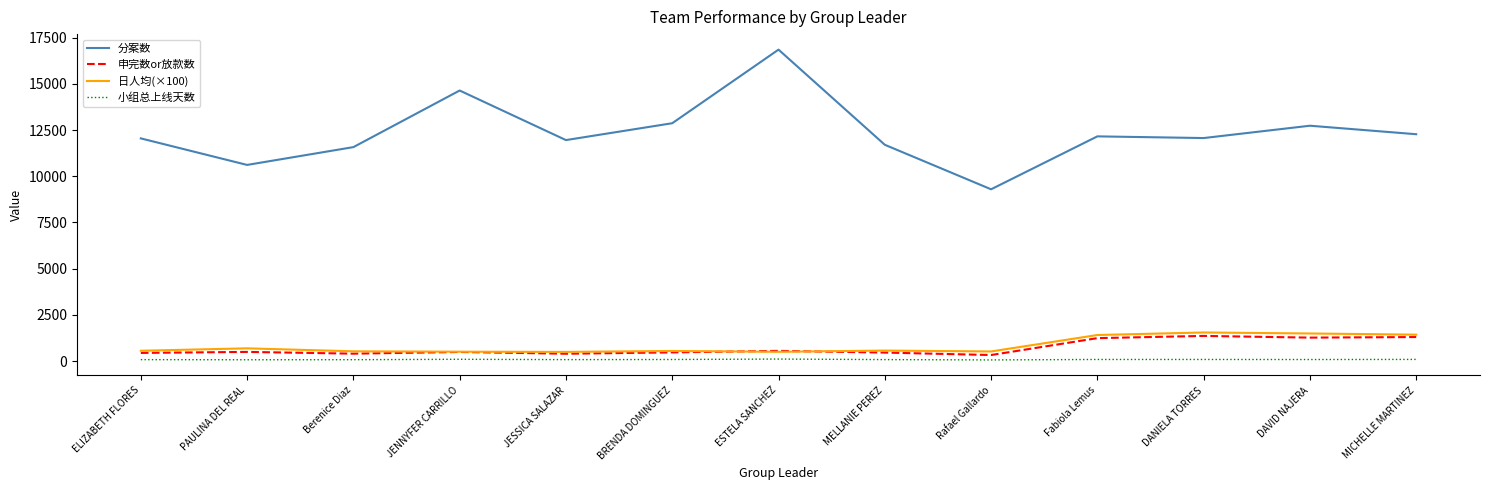

The 分案数 series shows 15384 at PAULINA DEL REAL. True or false?

False